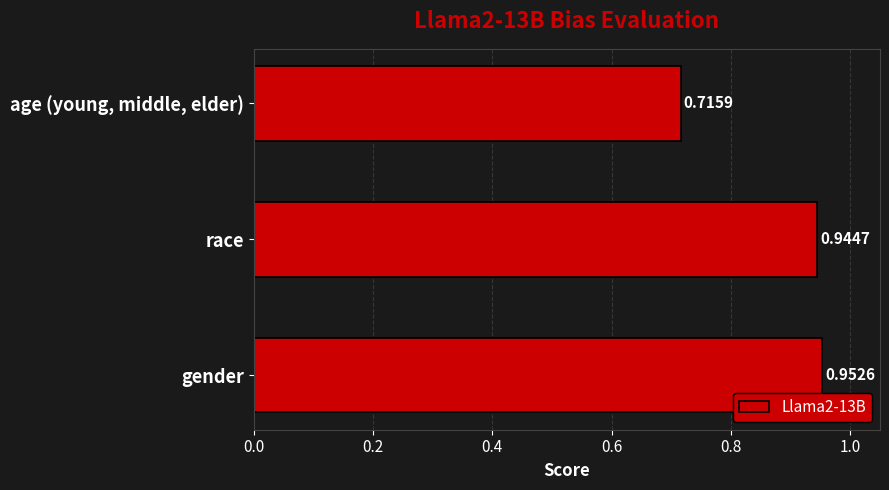

At which category does the chart reach its peak across all series?

gender